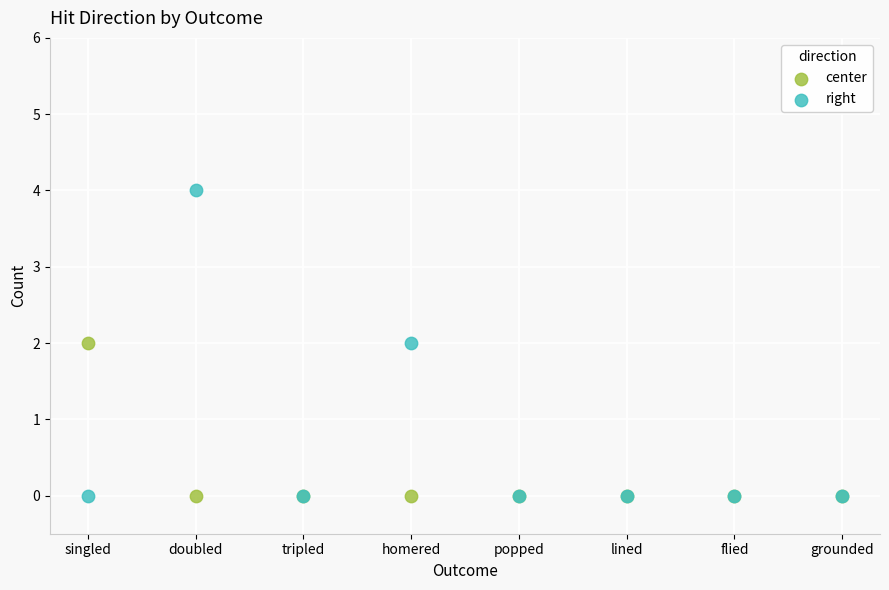

Which series contains the highest Y value?

right